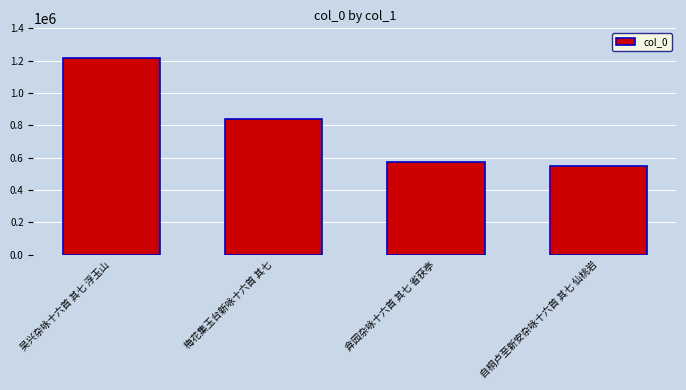

Reading left to right, list all the values displayed in this chart.

1214625	841148	570732	545989